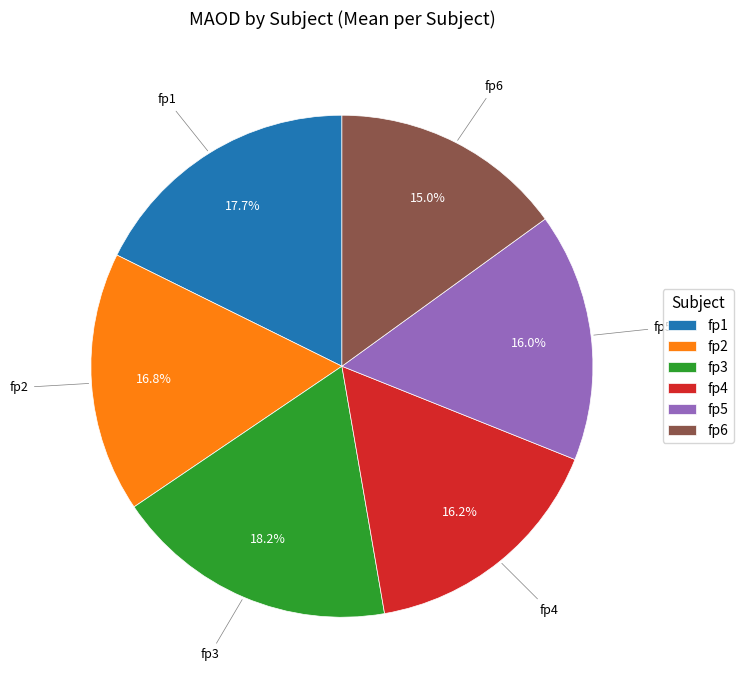

True or false: fp3 accounts for 13% of the total.

False